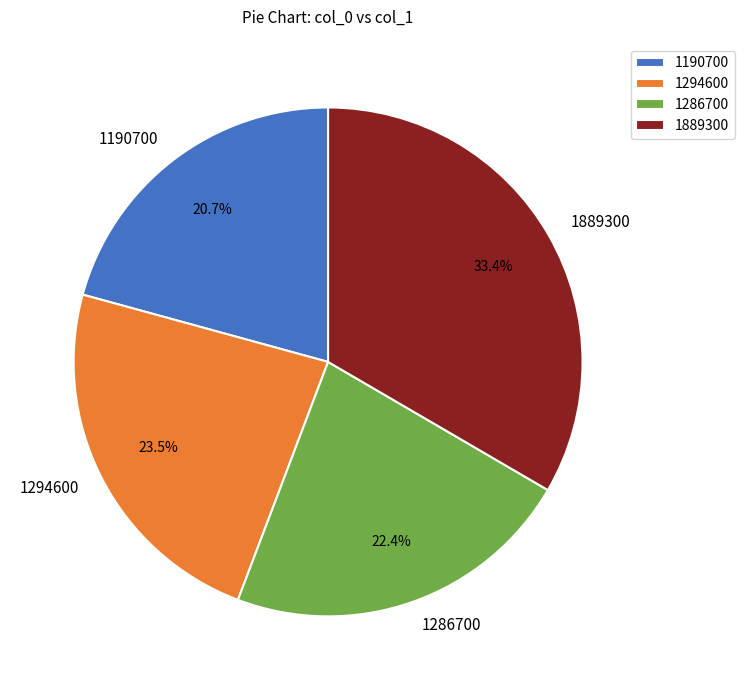

Which slice is the largest?

1889300